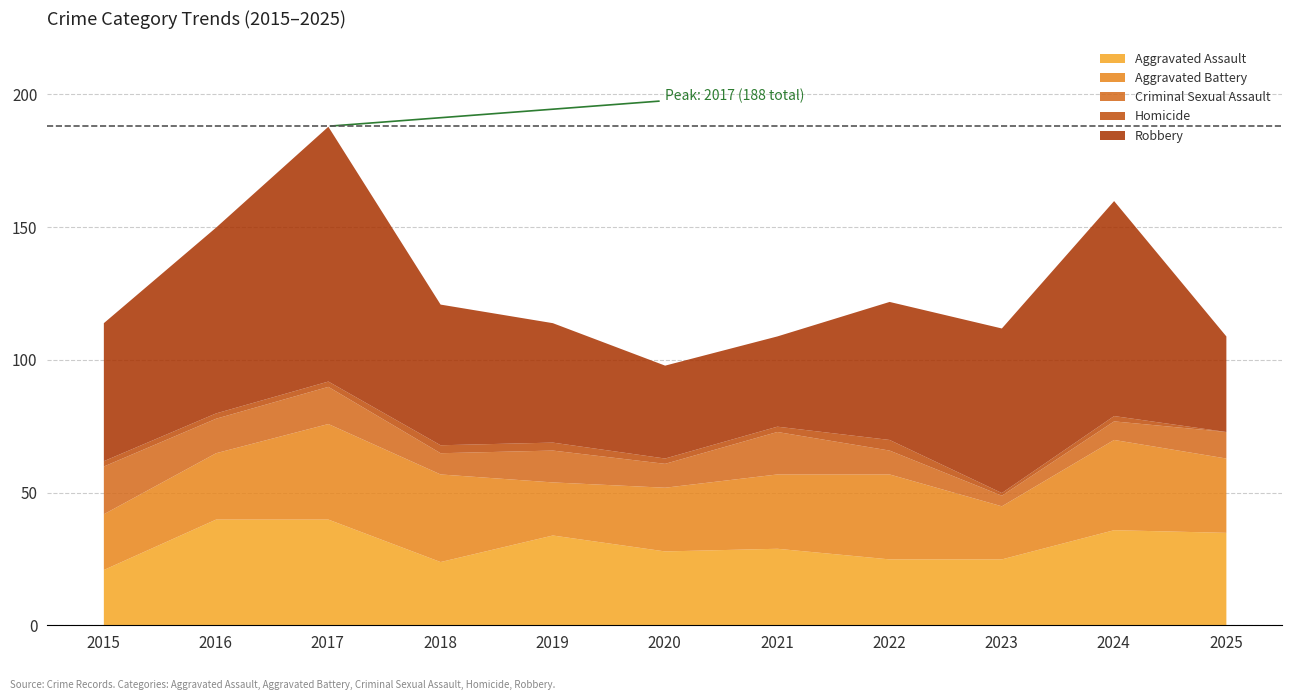

Count the Homicide values in the range 2 to 3.

8